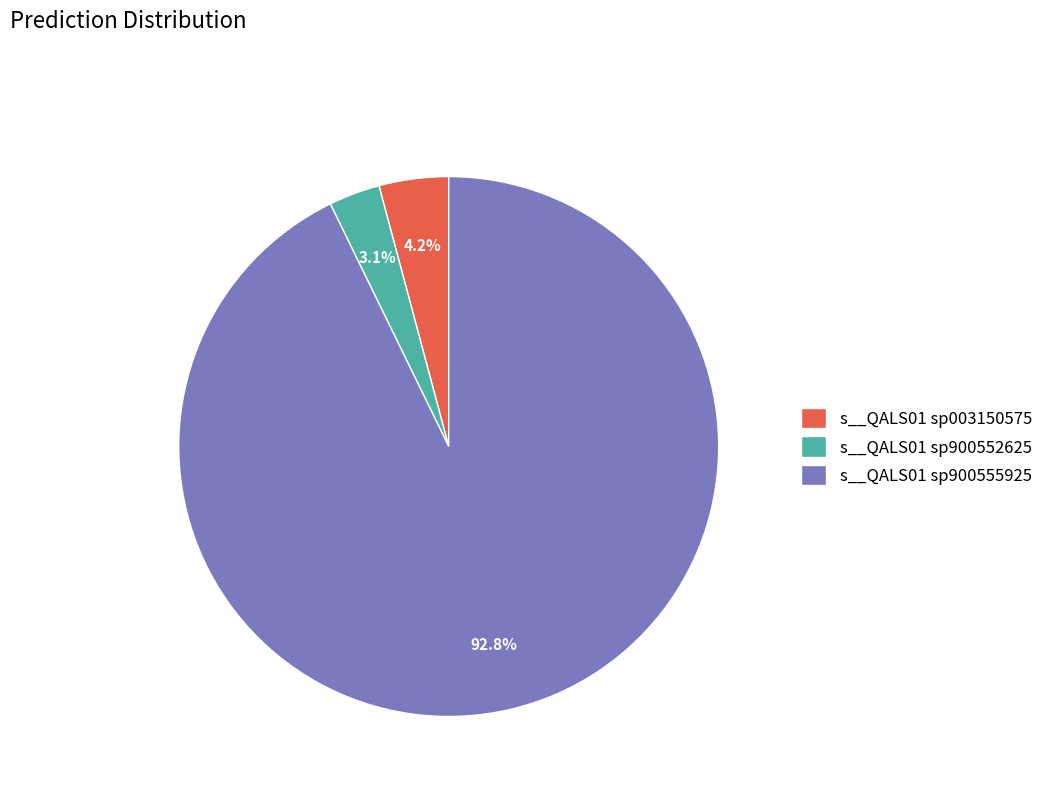

Rank the categories by value from lowest to highest.

s__QALS01 sp900552625, s__QALS01 sp003150575, s__QALS01 sp900555925